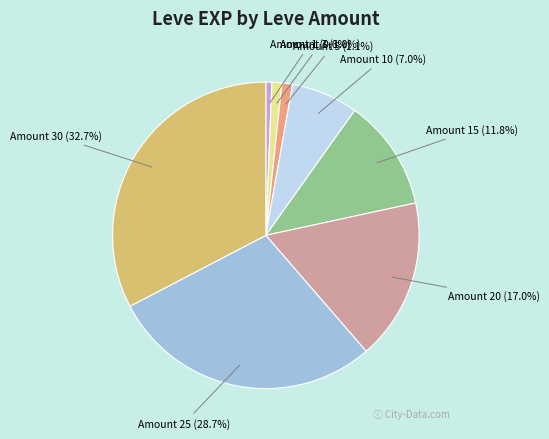

How many slices are in this pie chart?

8